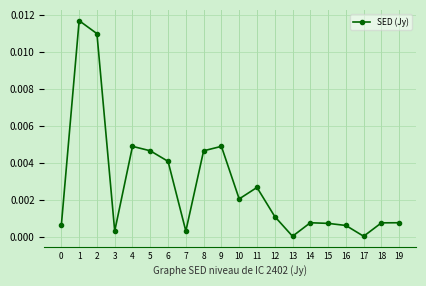

True or false: the data shows 0.0 at 18.

True